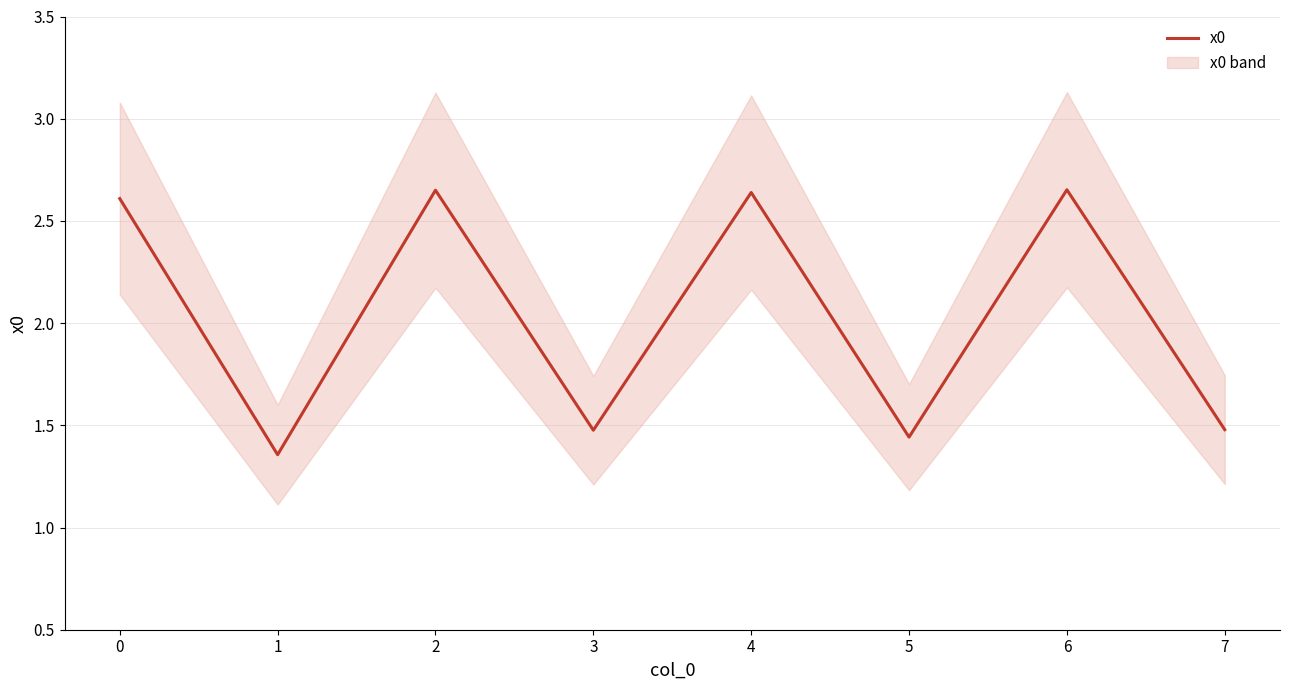

What is the value of the 4th point from the left?

1.5